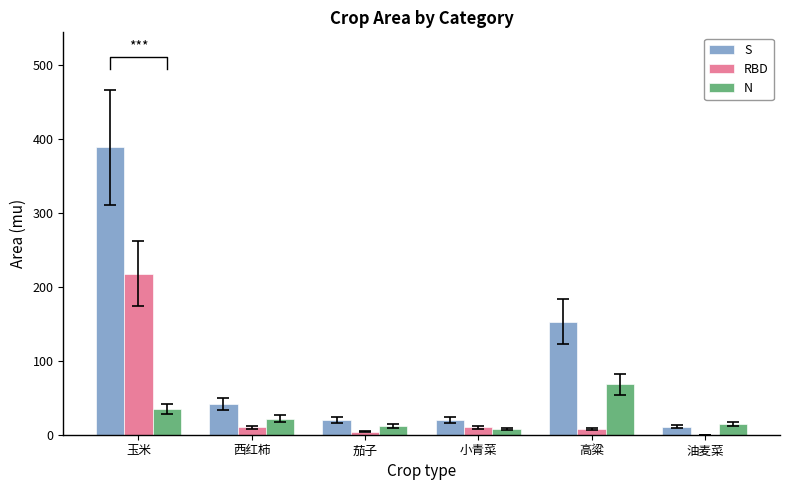

How many data points in RBD are less than 10?

3